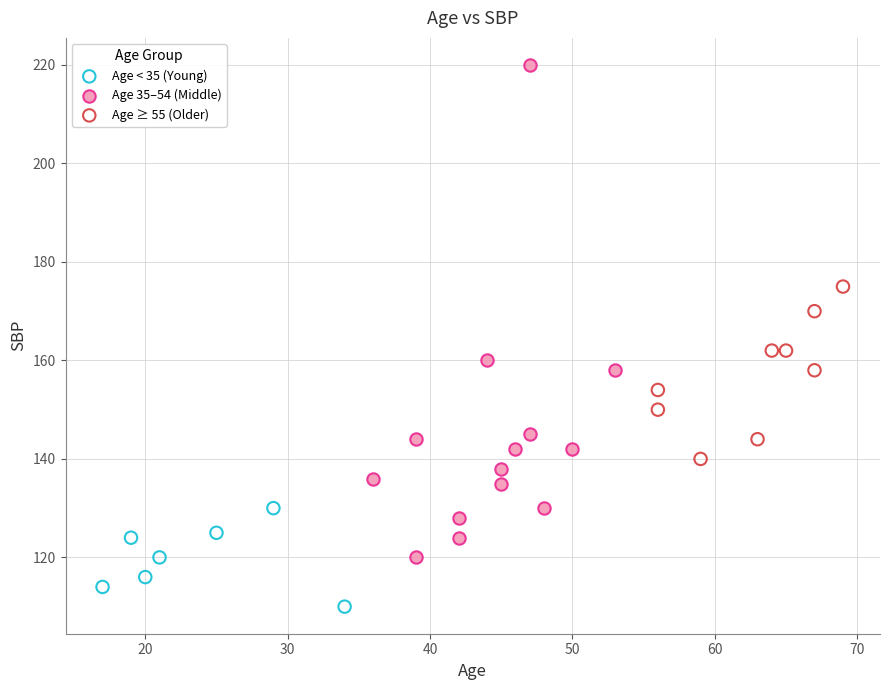

Which series reaches the minimum Y coordinate?

Age < 35 (Young)